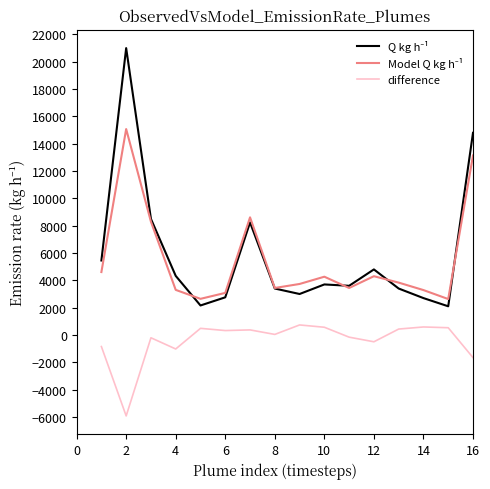

What is the smallest value displayed?

-5925.6